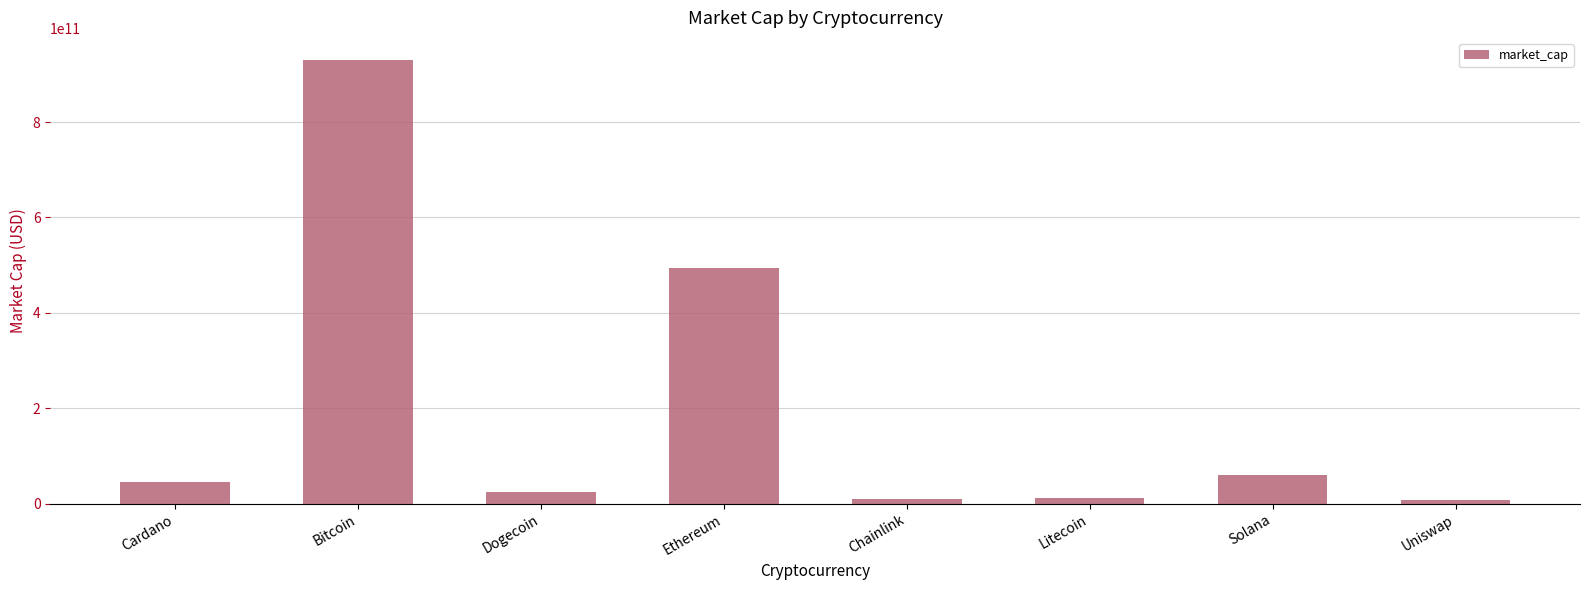

What is the label of the 1st bar from the left?

Cardano